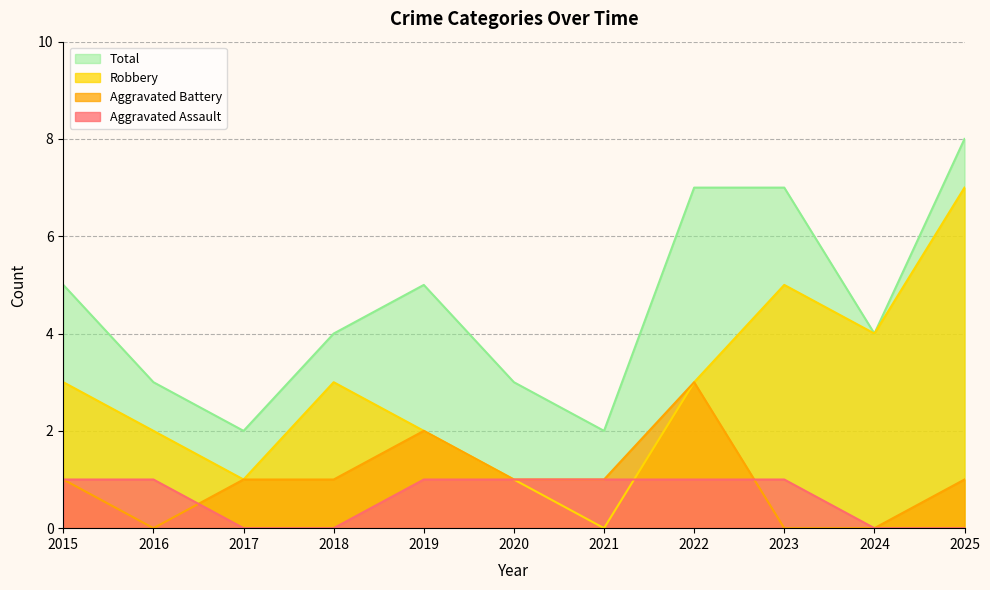

How many lines are shown in the chart?

4